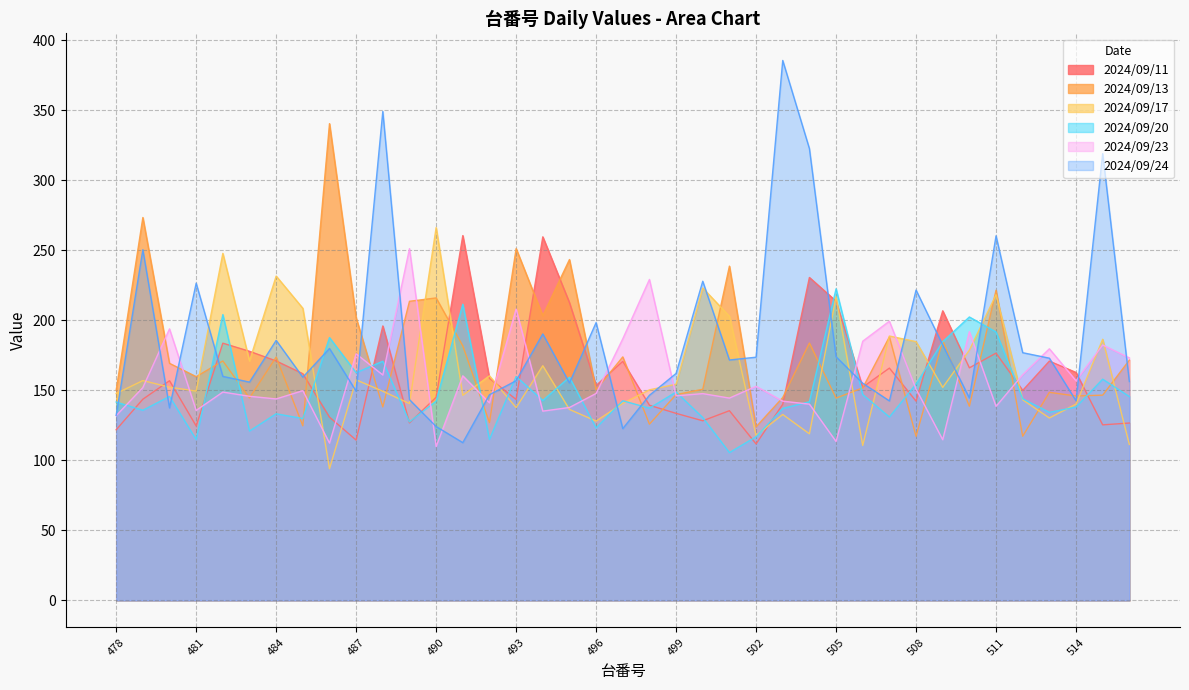

Reading left to right, extract all data points from this chart.

2024/09/11: 478=121.8	479=143.6	480=156.8	481=124.5	482=183.6	483=177.8	484=170.9	485=161.8	486=130.8	487=114.4	488=195.9	489=126.7	490=145.0	491=260.4	492=158.5	493=143.4	494=259.5	495=212.6	496=153.4	497=170.6	498=139.3	499=133.5	500=128.2	501=135.4	502=111.7	503=140.0	504=230.5	505=213.6	506=152.2	507=165.8	508=142.2	509=206.7	510=166.0	511=176.5	512=149.9	513=170.8	514=162.7	515=125.3	516=126.6
2024/09/13: 478=150.1	479=273.3	480=169.2	481=159.7	482=170.9	483=144.5	484=173.7	485=124.6	486=340.3	487=201.7	488=138.1	489=213.5	490=215.9	491=181.7	492=126.9	493=251.1	494=203.2	495=243.3	496=150.4	497=173.8	498=125.8	499=146.9	500=150.7	501=238.6	502=123.9	503=144.8	504=183.7	505=144.4	506=151.7	507=188.1	508=117.1	509=185.5	510=138.6	511=221.4	512=117.2	513=148.5	514=145.9	515=146.5	516=171.5
2024/09/17: 478=147.7	479=156.9	480=152.2	481=149.4	482=247.7	483=170.9	484=231.5	485=208.5	486=94.0	487=157.4	488=149.3	489=140.5	490=266.1	491=146.4	492=160.3	493=137.6	494=167.5	495=136.3	496=128.0	497=140.6	498=150.3	499=154.3	500=223.0	501=202.8	502=117.7	503=132.7	504=118.9	505=216.7	506=110.6	507=188.7	508=184.7	509=152.0	510=178.6	511=218.2	512=143.2	513=130.2	514=140.1	515=186.4	516=111.3
2024/09/20: 478=141.6	479=135.7	480=145.6	481=114.8	482=204.0	483=120.9	484=133.2	485=129.8	486=187.6	487=162.5	488=170.7	489=127.4	490=142.3	491=211.4	492=114.9	493=159.8	494=142.7	495=159.3	496=123.1	497=142.5	498=137.2	499=148.7	500=130.5	501=105.5	502=116.8	503=137.0	504=141.8	505=222.4	506=146.9	507=130.9	508=154.4	509=184.7	510=202.3	511=191.6	512=143.9	513=134.2	514=138.0	515=157.9	516=145.5
2024/09/23: 478=131.9	479=151.9	480=193.8	481=135.6	482=148.7	483=145.7	484=143.8	485=149.7	486=112.3	487=176.0	488=160.9	489=251.1	490=109.8	491=160.3	492=141.0	493=207.9	494=135.1	495=137.7	496=147.7	497=186.7	498=229.1	499=146.0	500=147.6	501=144.4	502=152.8	503=142.2	504=140.1	505=113.4	506=185.0	507=199.3	508=150.9	509=114.7	510=191.8	511=138.5	512=161.1	513=179.6	514=156.8	515=182.3	516=173.1
2024/09/24: 478=132.1	479=250.3	480=137.4	481=226.4	482=159.9	483=155.8	484=185.6	485=159.3	486=179.8	487=149.3	488=349.0	489=143.3	490=124.1	491=112.6	492=146.8	493=156.8	494=190.2	495=155.2	496=198.3	497=122.6	498=146.4	499=162.0	500=227.8	501=171.6	502=173.6	503=385.4	504=322.5	505=173.9	506=155.0	507=142.4	508=221.5	509=182.3	510=144.5	511=260.2	512=176.8	513=172.9	514=142.5	515=318.9	516=156.2